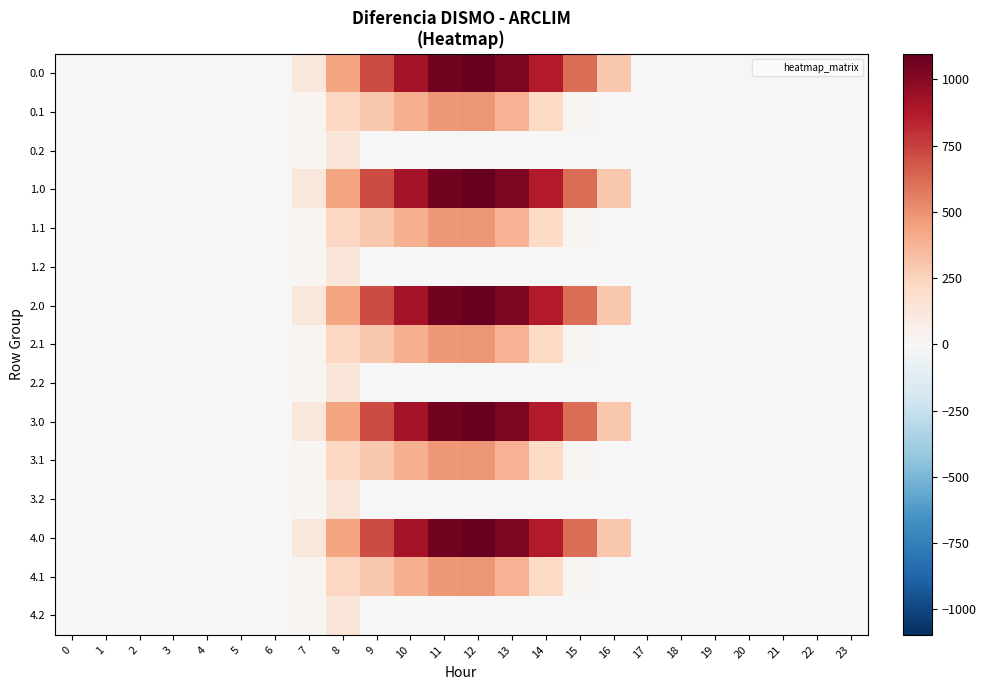

What is the greatest value displayed?

1096.7